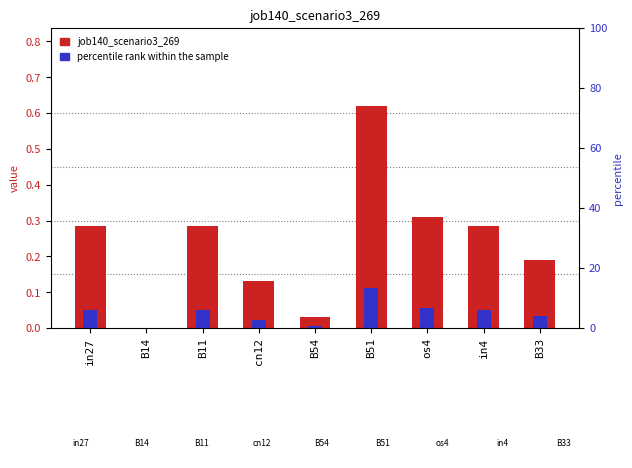

What is the total value across all series at B11?

0.3